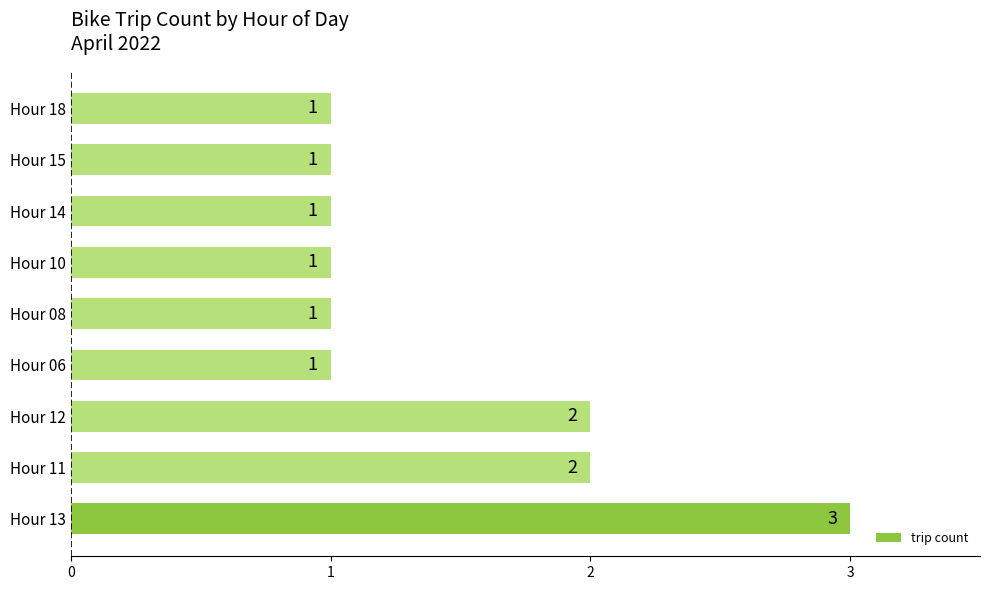

Reading bottom to top, list all the values displayed in this chart.

3	2	2	1	1	1	1	1	1